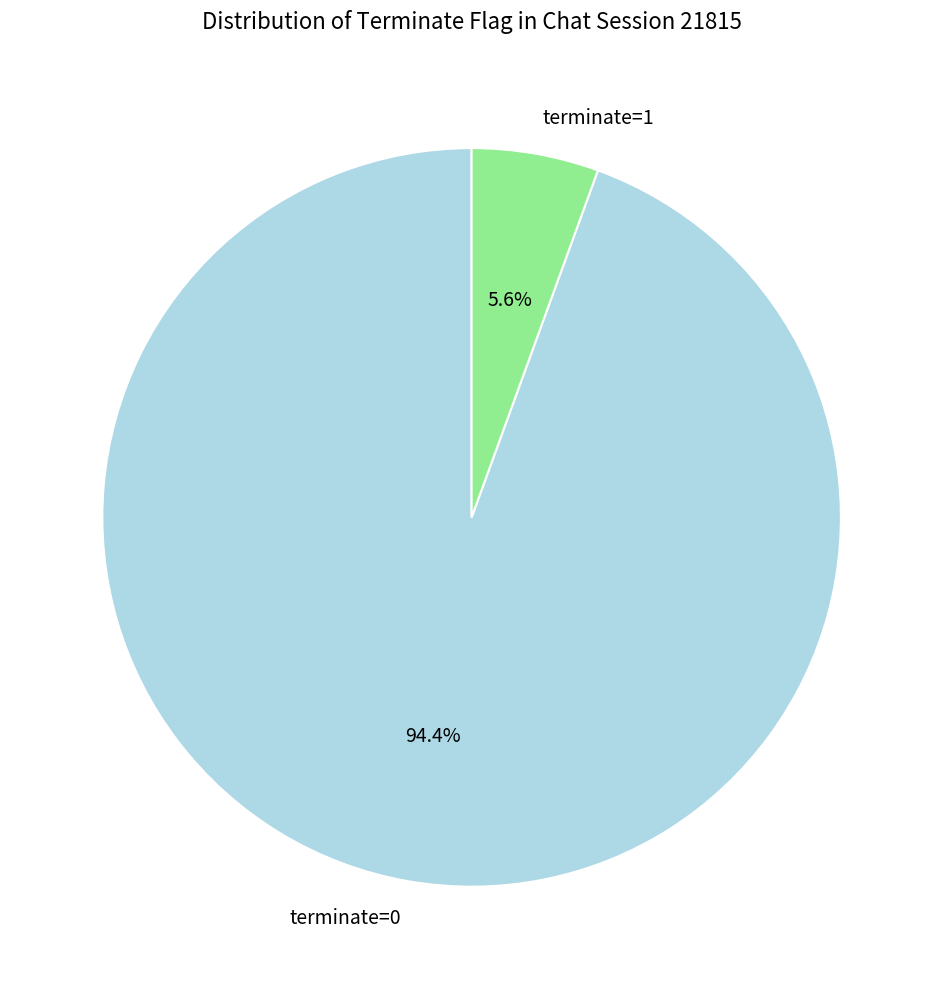

Do terminate=1 and terminate=0 together represent more than half of the pie?

Yes